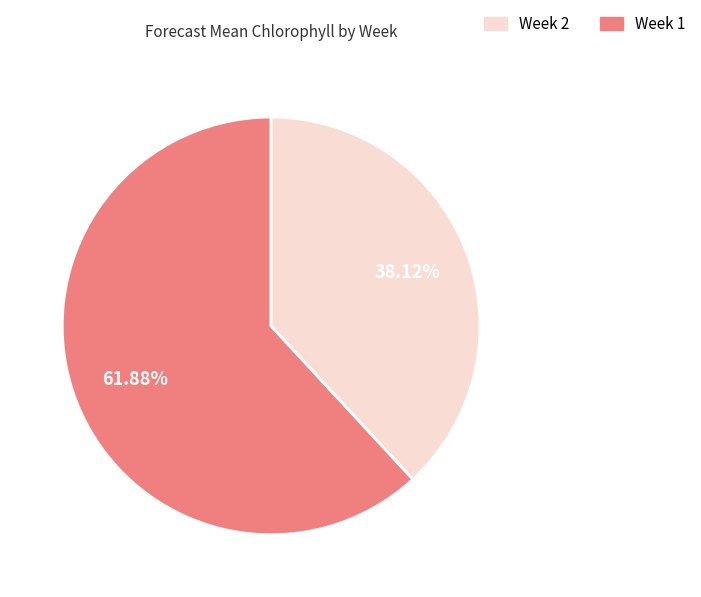

Does any single category account for the majority?

Yes